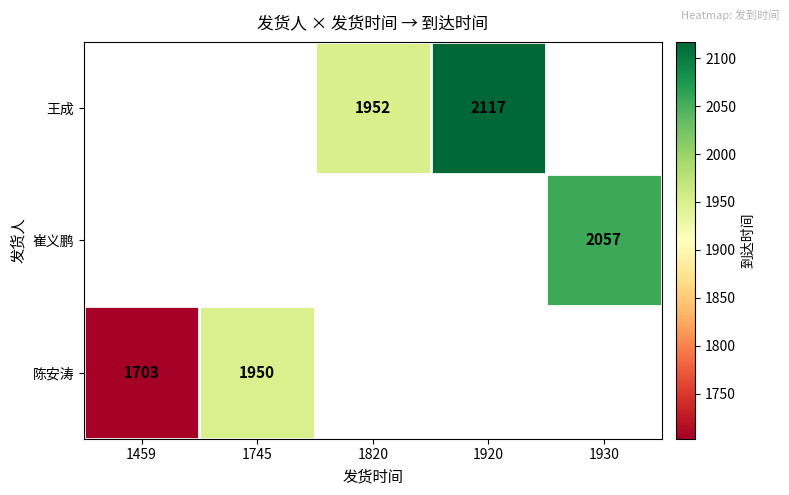

The value of 崔义鹏 at 1930 is 1220. True or false?

False